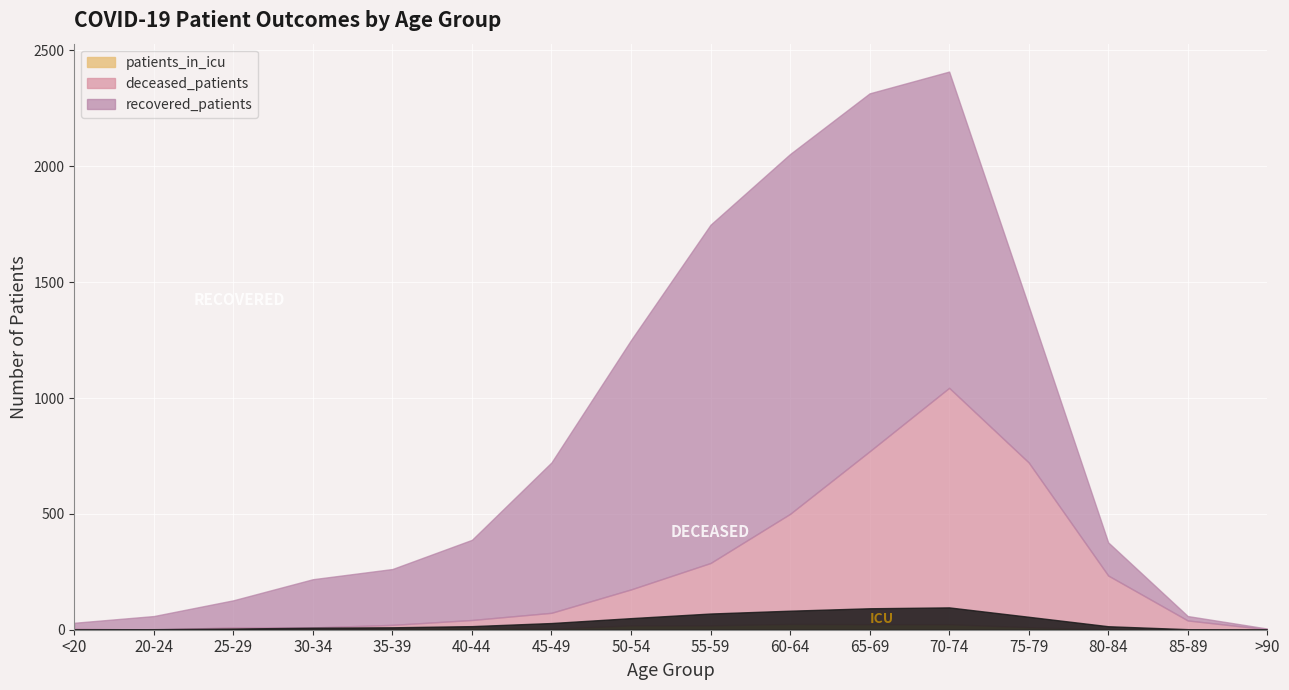

The value of recovered_patients at 40-44 is 346. True or false?

True